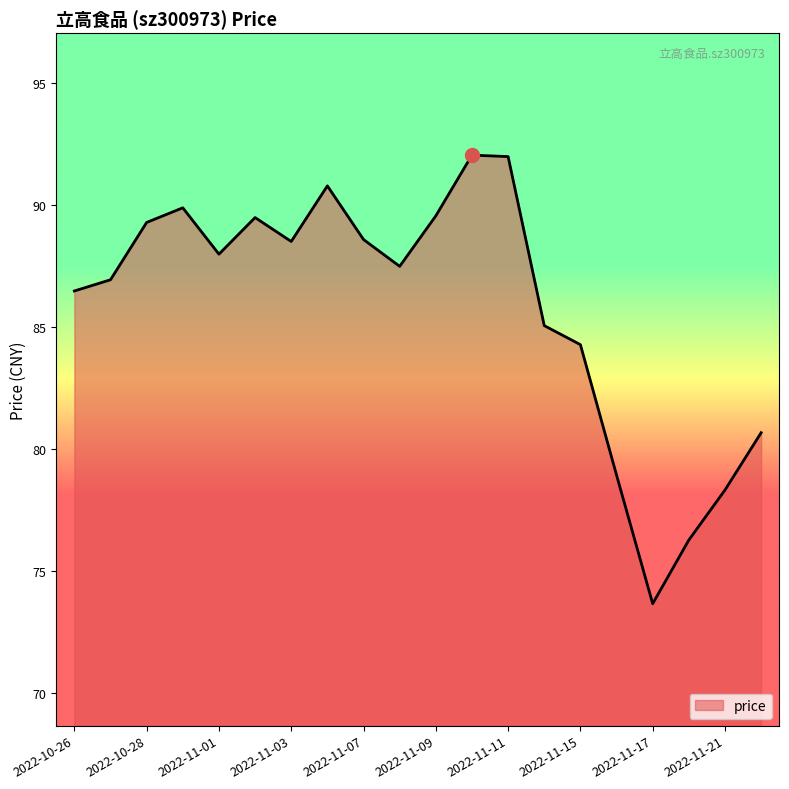

What is the difference between the maximum and minimum values?

18.4